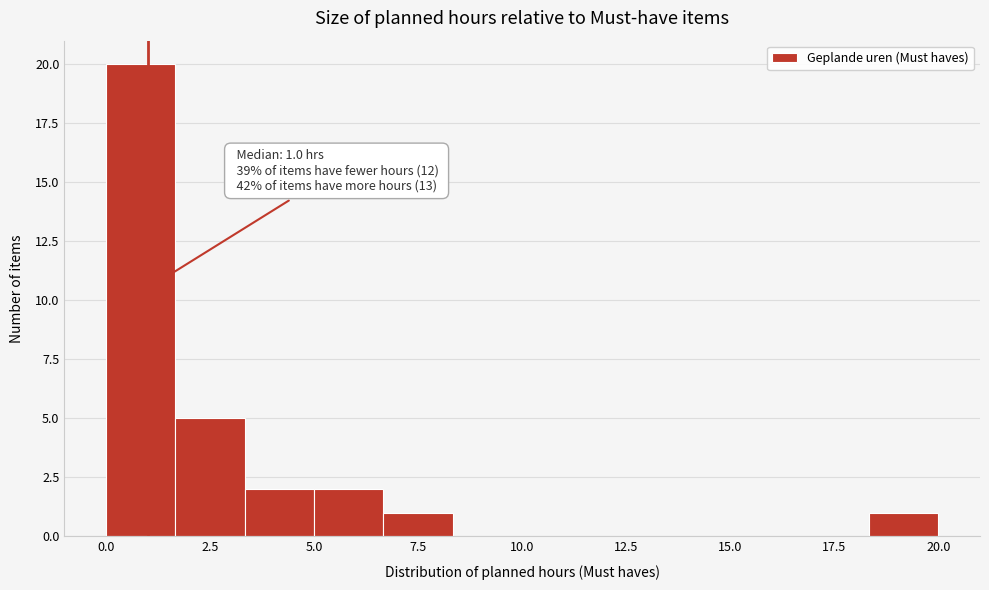

Around what value on the x-axis is the tallest bar? Give the approximate position of its centre, as read against the axis.

1.0